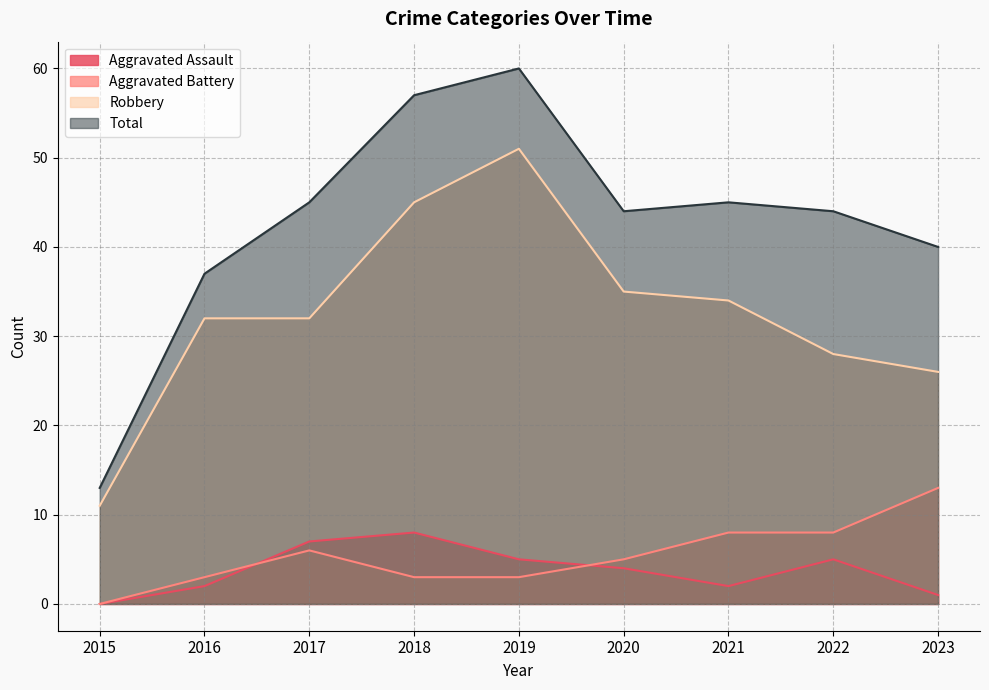

What is the difference between the maximum and minimum values in the Total series?

47